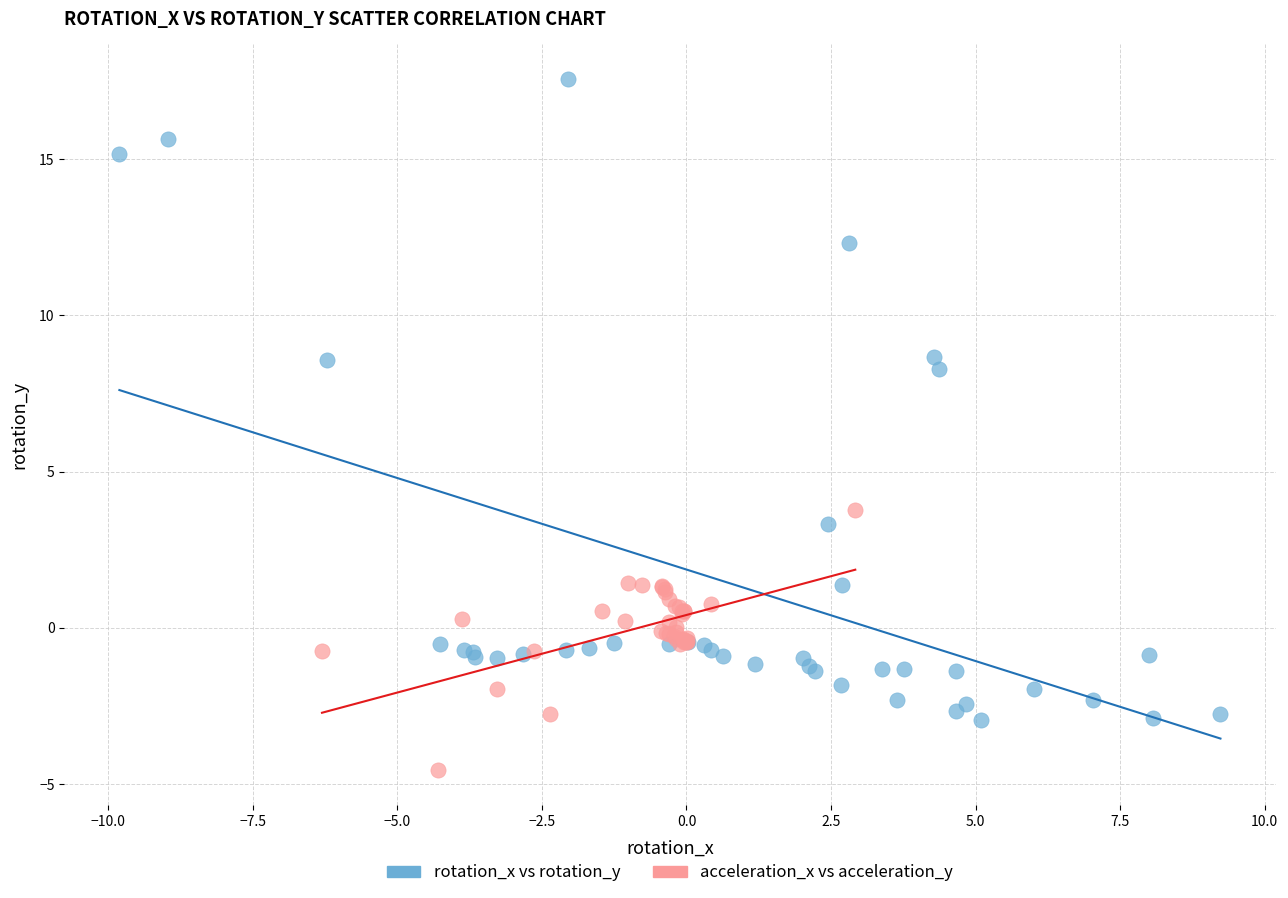

Which series reaches the minimum Y coordinate?

acceleration_x vs acceleration_y